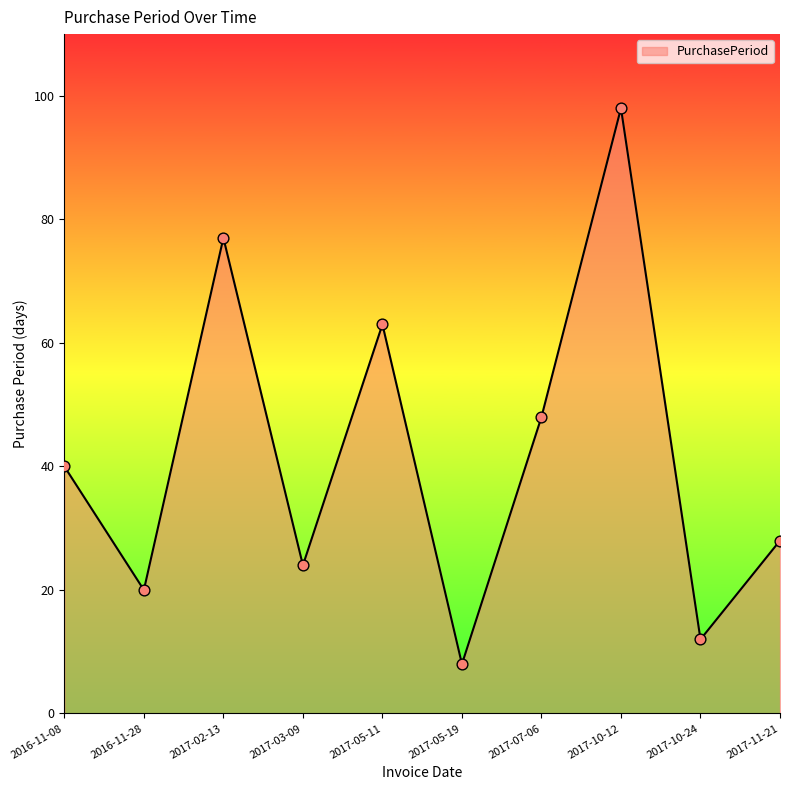

What is the change in value from 2016-11-28 to 2017-10-12?

+78